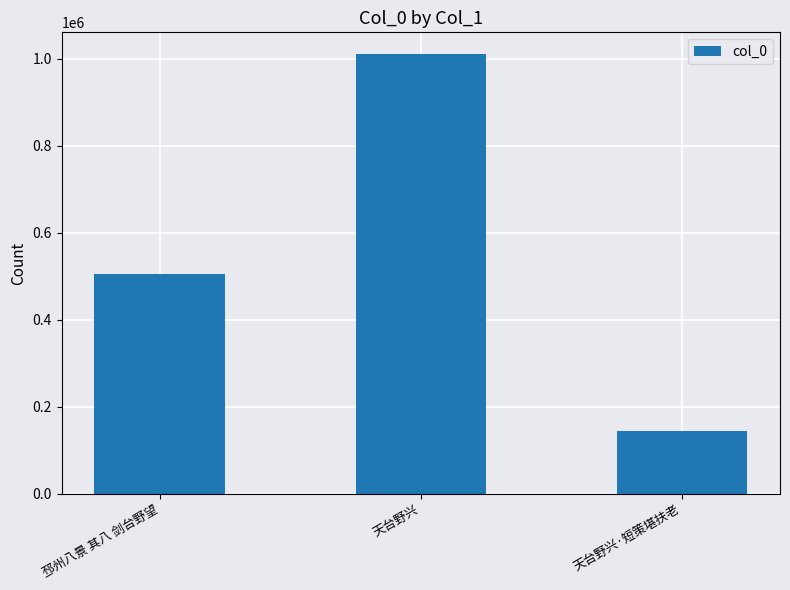

True or false: the data shows 190871 at 天台野兴·短策堪扶老.

False